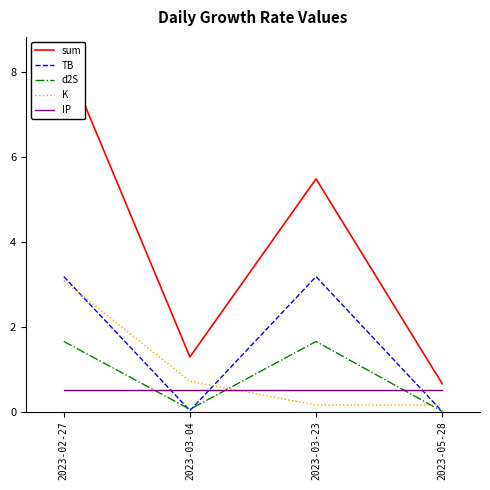

At which category is the sum across all series the highest?

2023-02-27